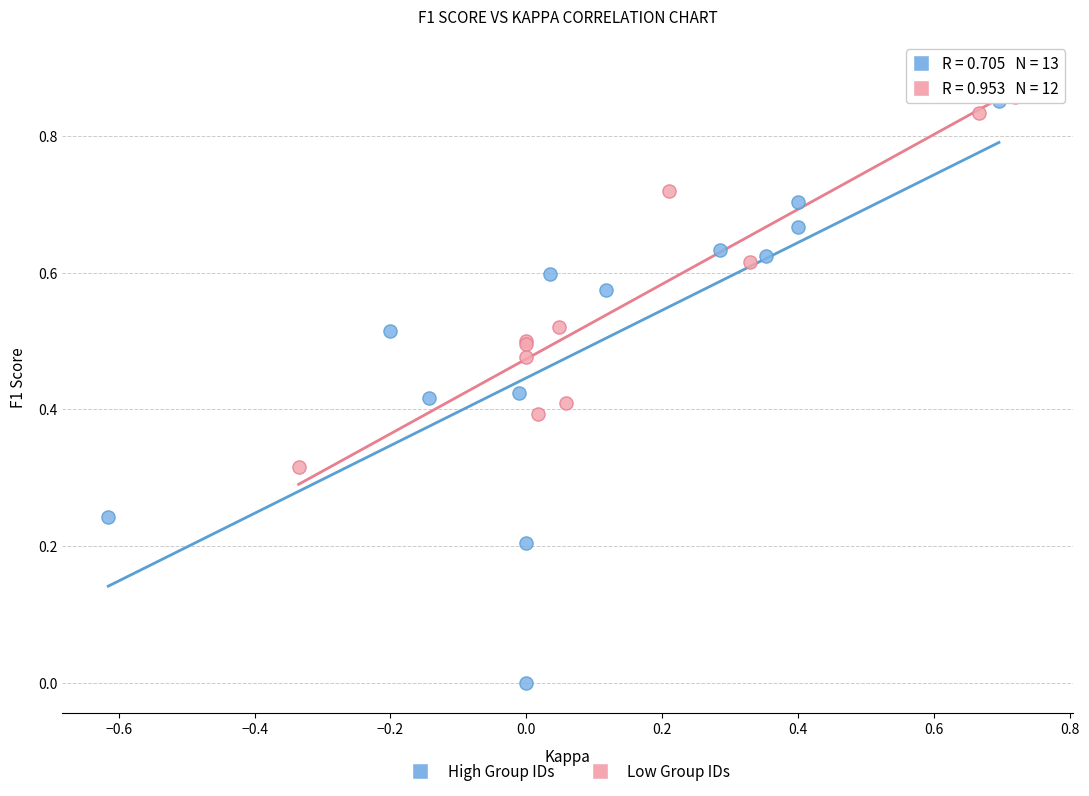

Which series reaches the minimum Y coordinate?

High Group IDs